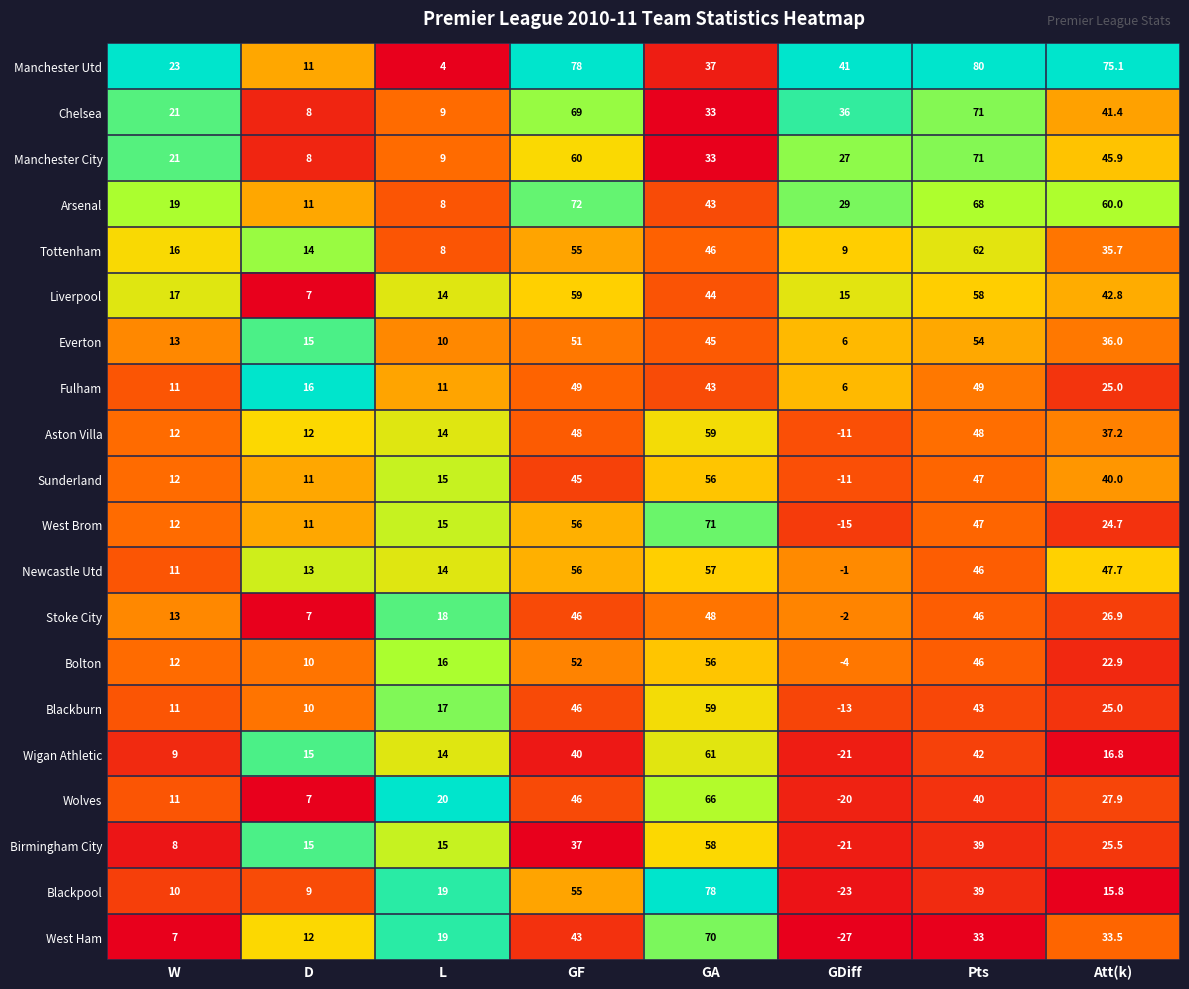

What is the difference between the Stoke City values at Pts and GA?

2.0